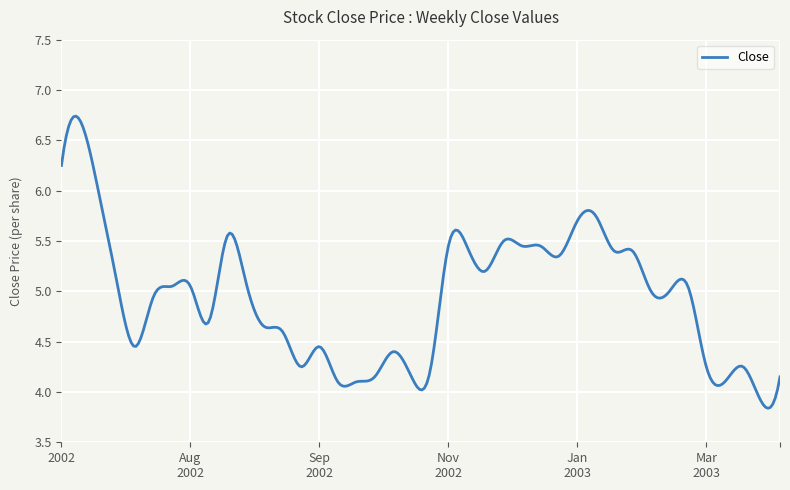

What is the difference between the maximum and minimum values?

2.9